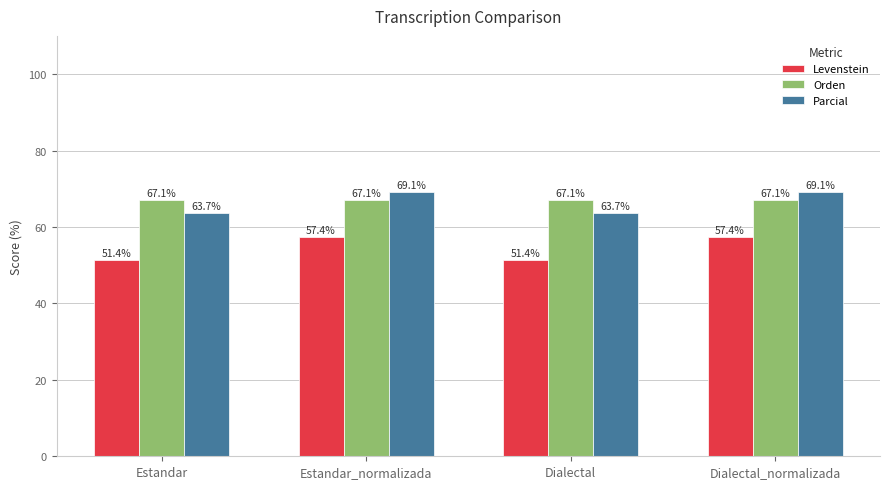

The value of Orden at Dialectal_normalizada is 17.1. True or false?

False